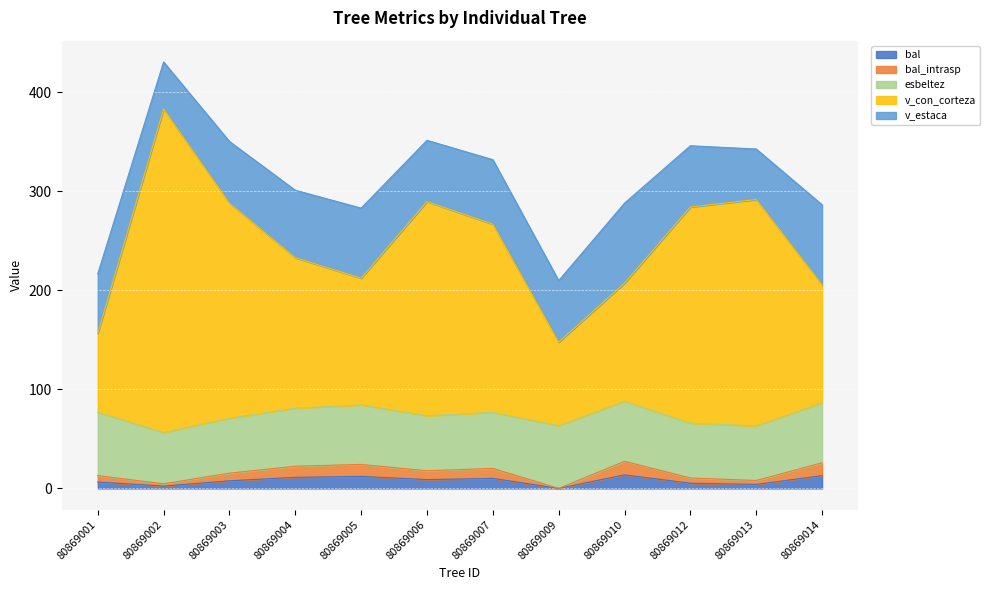

Which has a higher value, 80869013 or 80869004?

80869004